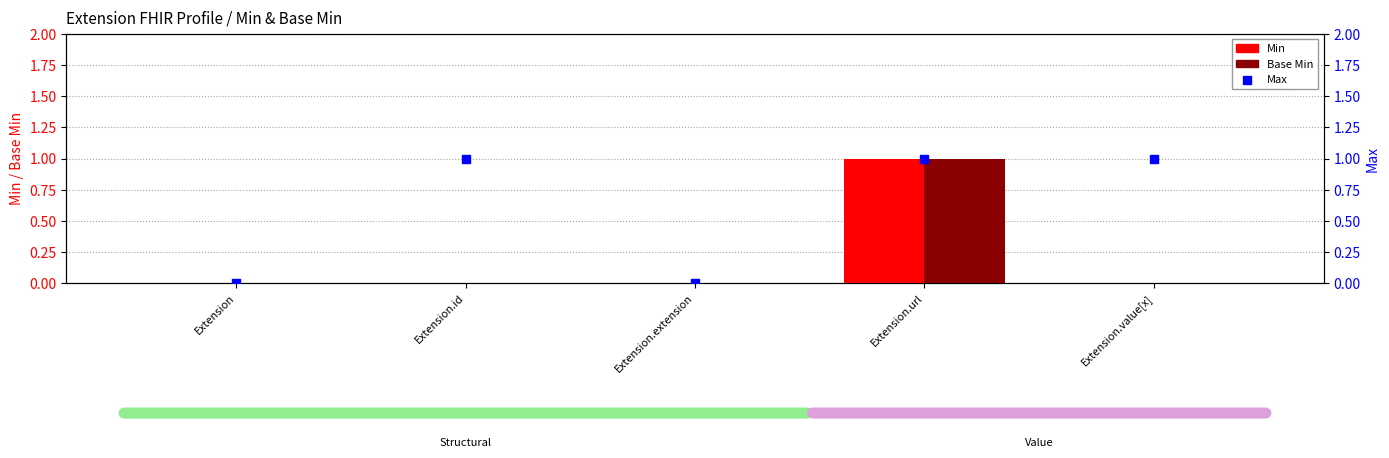

What is the total value across all series at Extension.url?

3